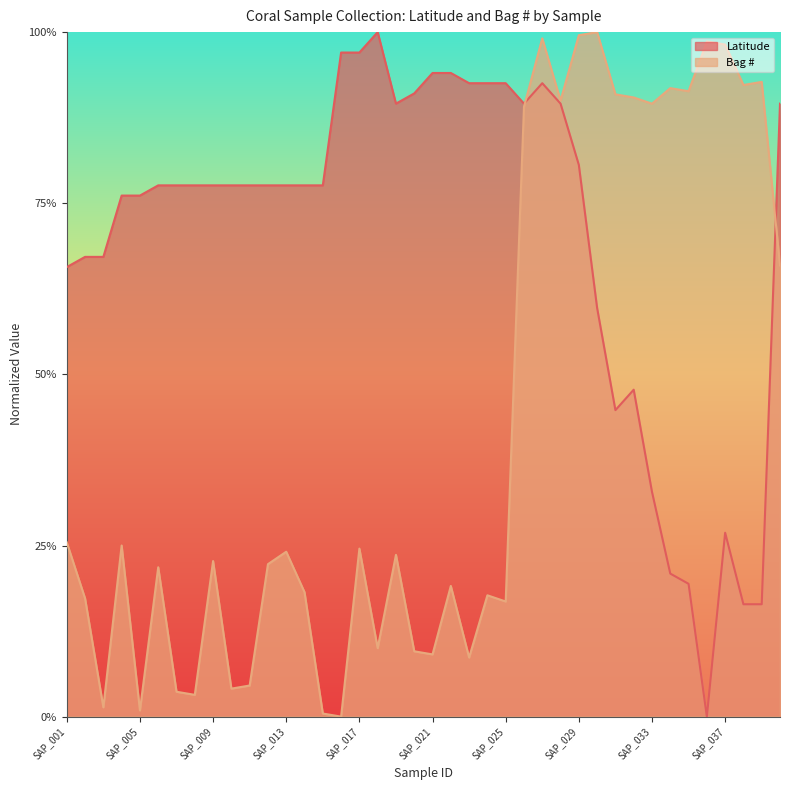

Count the number of categories in the chart.

40